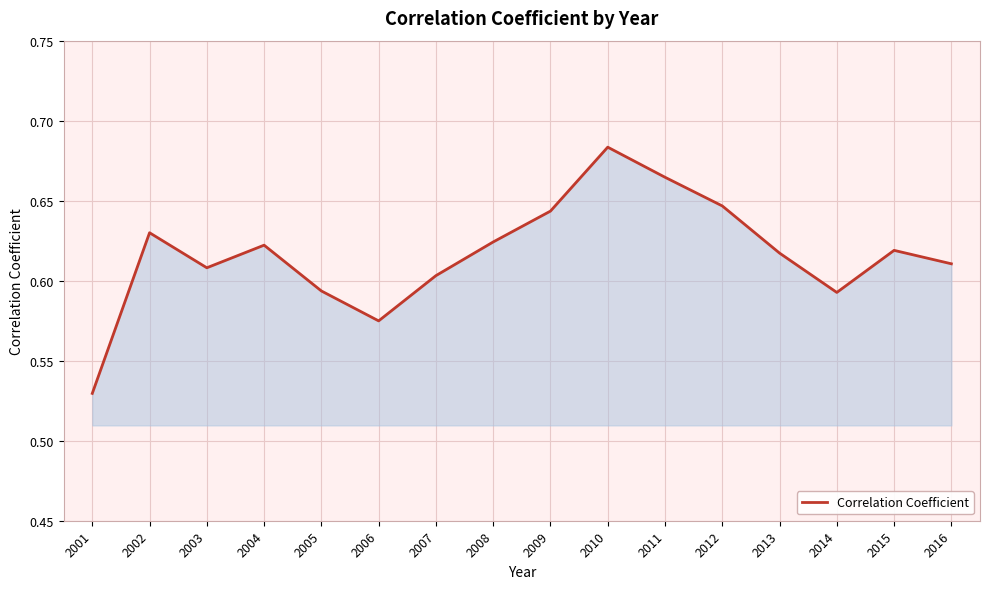

Which category has the highest value across all series?

2010